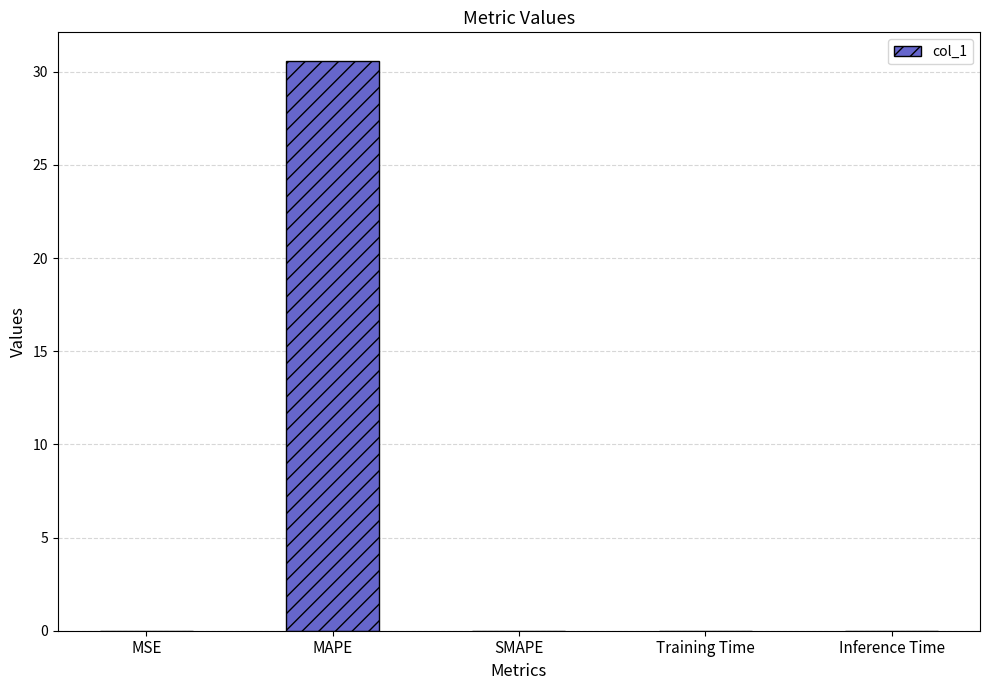

What is the approximate value at MAPE?

30.6